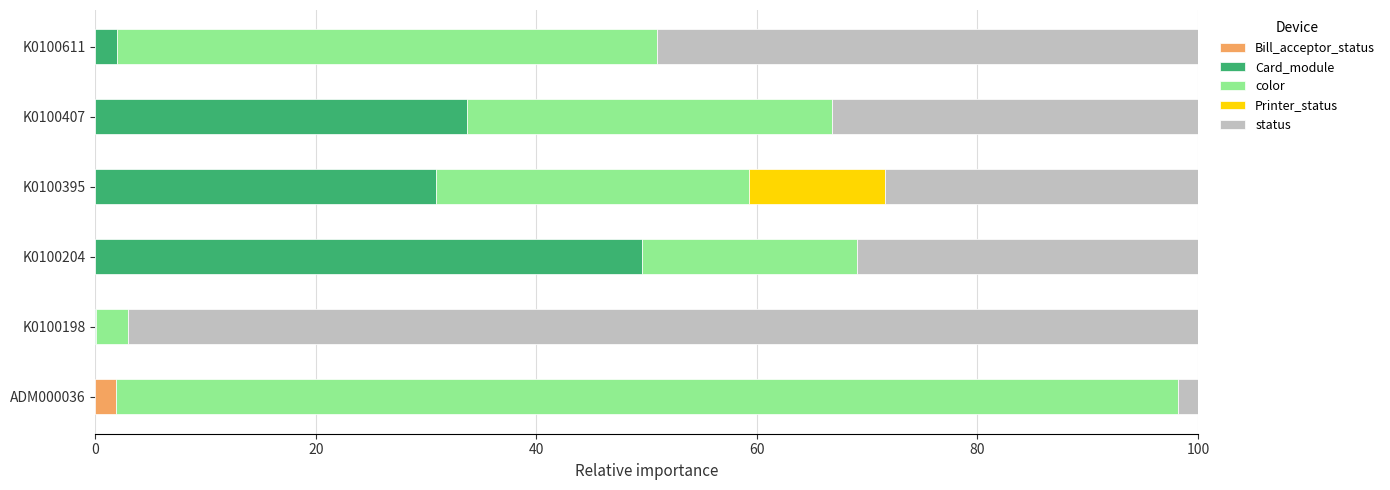

Reading left to right, extract all data points from this chart.

Bill_acceptor_status: 1.8	0.0	0.0	0.0	0.0	0.0
Card_module: 0.0	0.1	49.5	30.9	33.7	2.0
color: 96.3	2.9	19.5	28.3	33.1	49.0
Printer_status: 0.0	0.0	0.0	12.4	0.0	0.0
status: 1.8	97.1	30.9	28.3	33.1	49.0